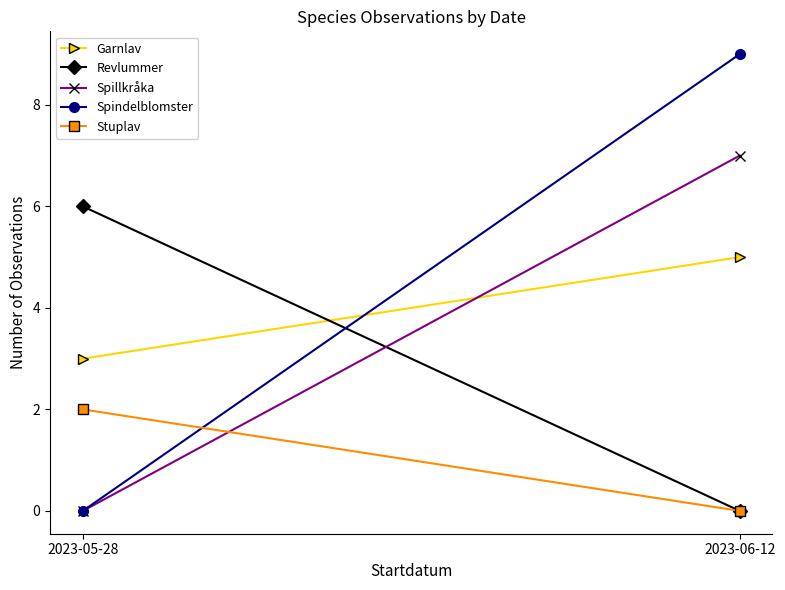

How many series are shown in this chart?

5